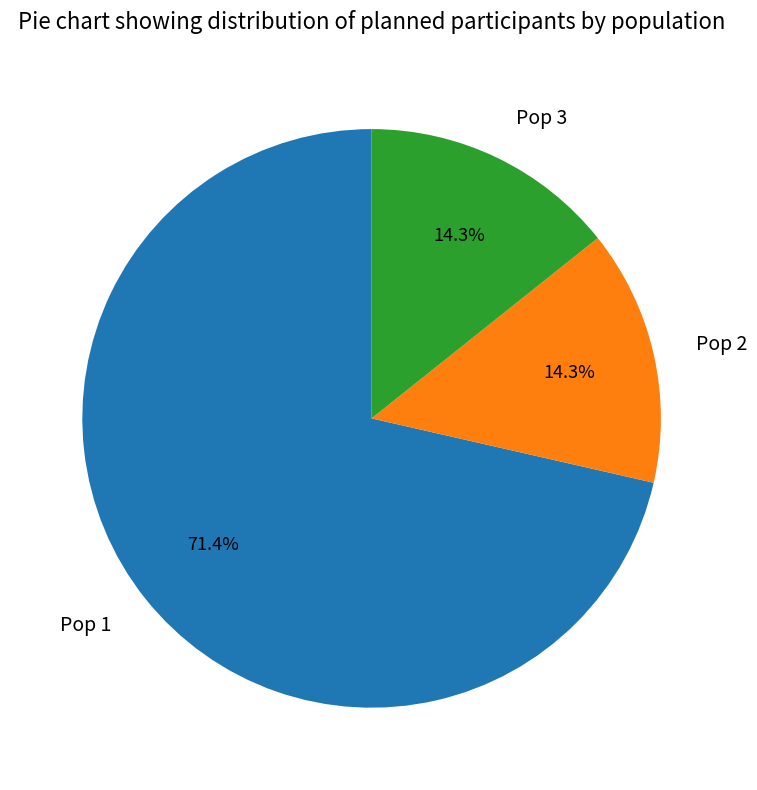

Does Pop 1 account for over 50% of the chart?

Yes